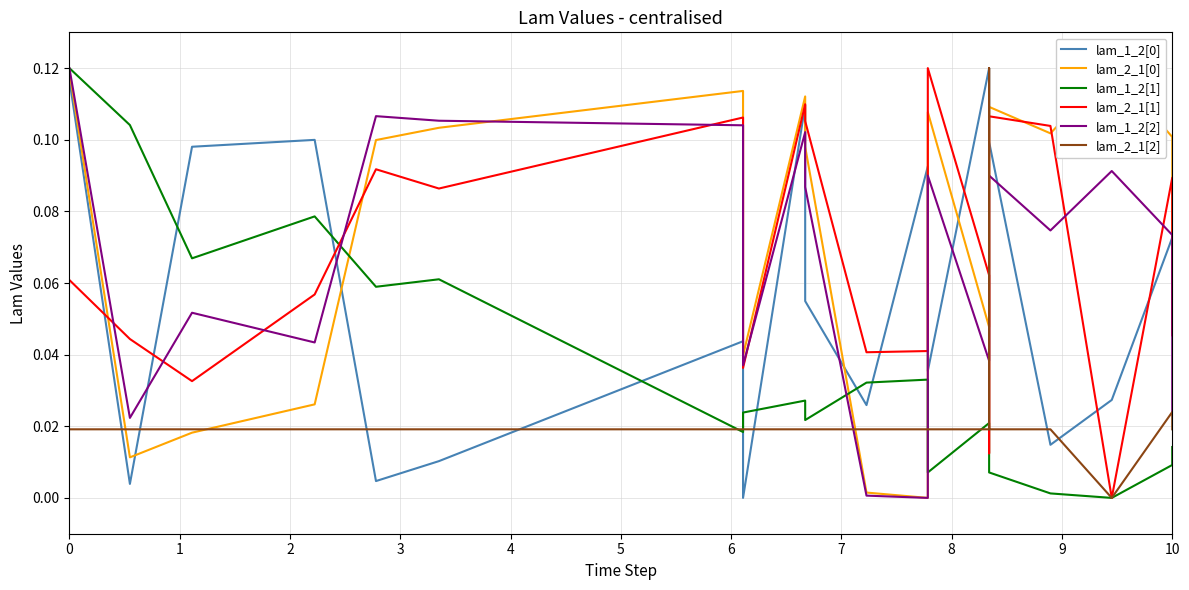

True or false: lam_1_2[2] and lam_2_1[0] intersect in this chart.

True